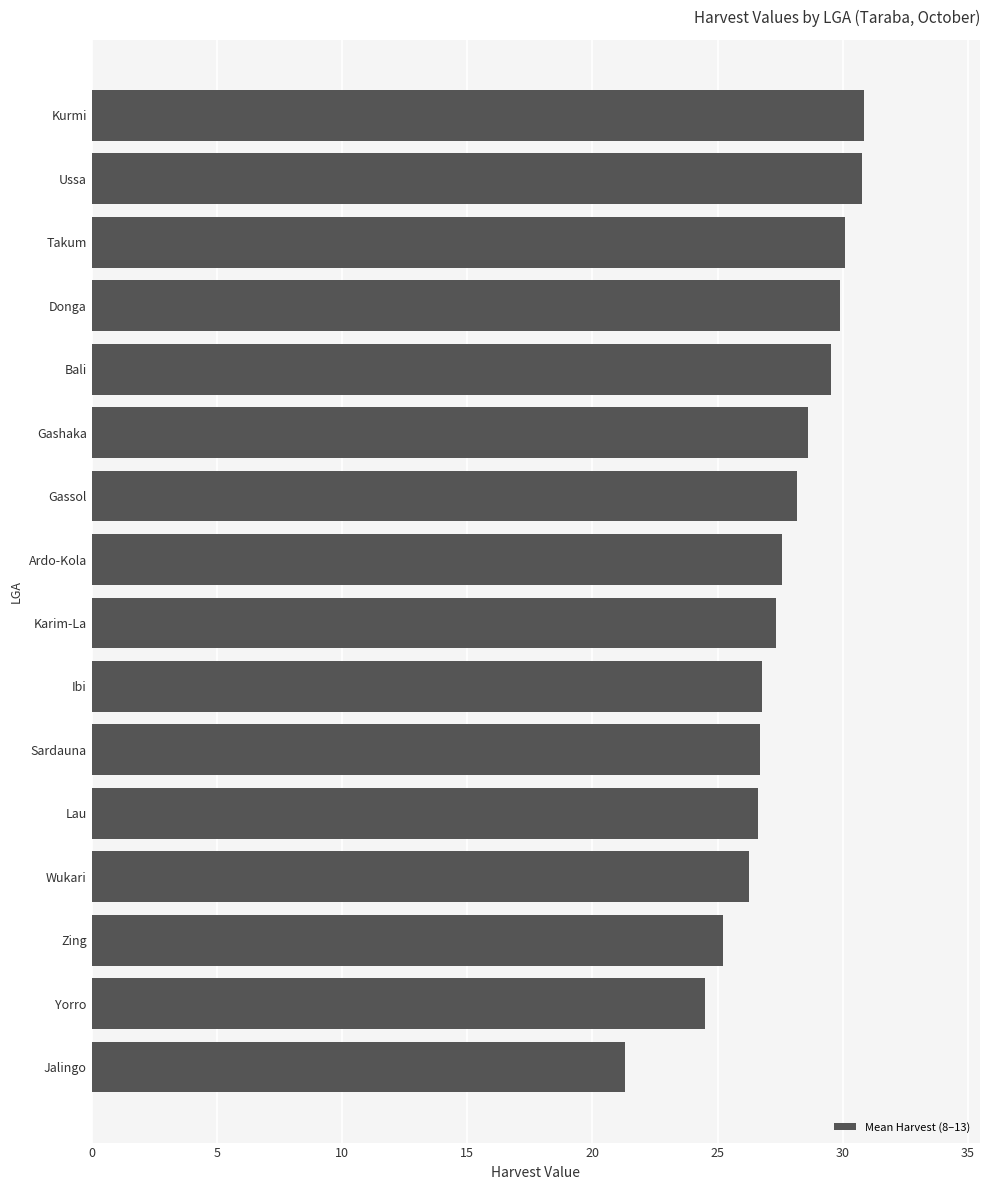

What is the minimum value shown in the chart?

21.3